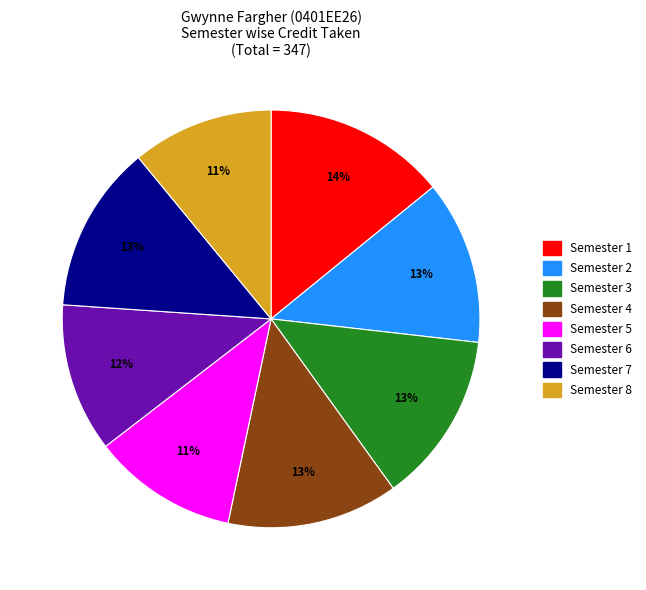

Does Semester 8 account for over 50% of the chart?

No